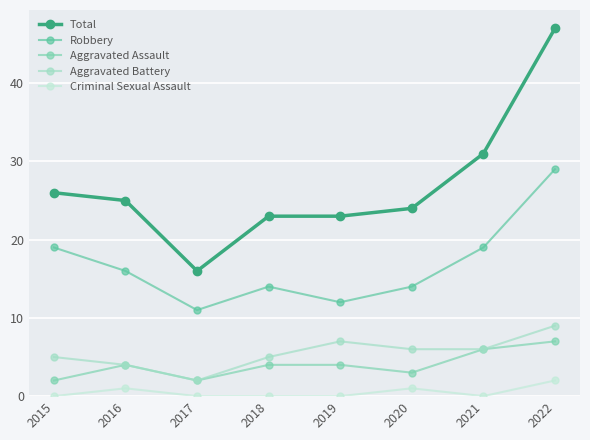

Reading right to left, what are all the values shown in this chart?

Total: 47	31	24	23	23	16	25	26
Robbery: 29	19	14	12	14	11	16	19
Aggravated Assault: 7	6	3	4	4	2	4	2
Aggravated Battery: 9	6	6	7	5	2	4	5
Criminal Sexual Assault: 2	0	1	0	0	0	1	0